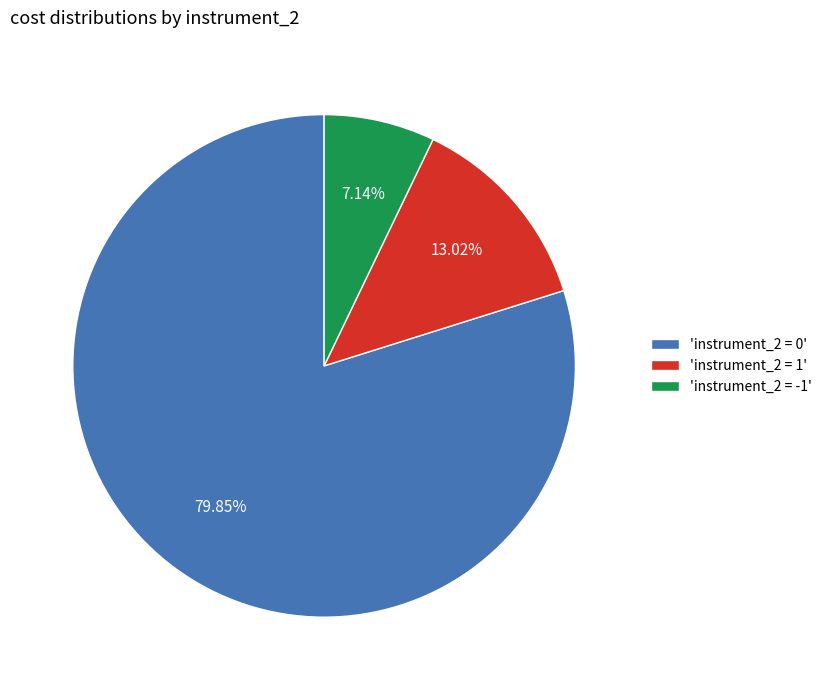

Does 'instrument_2 = 0' account for over 50% of the chart?

Yes